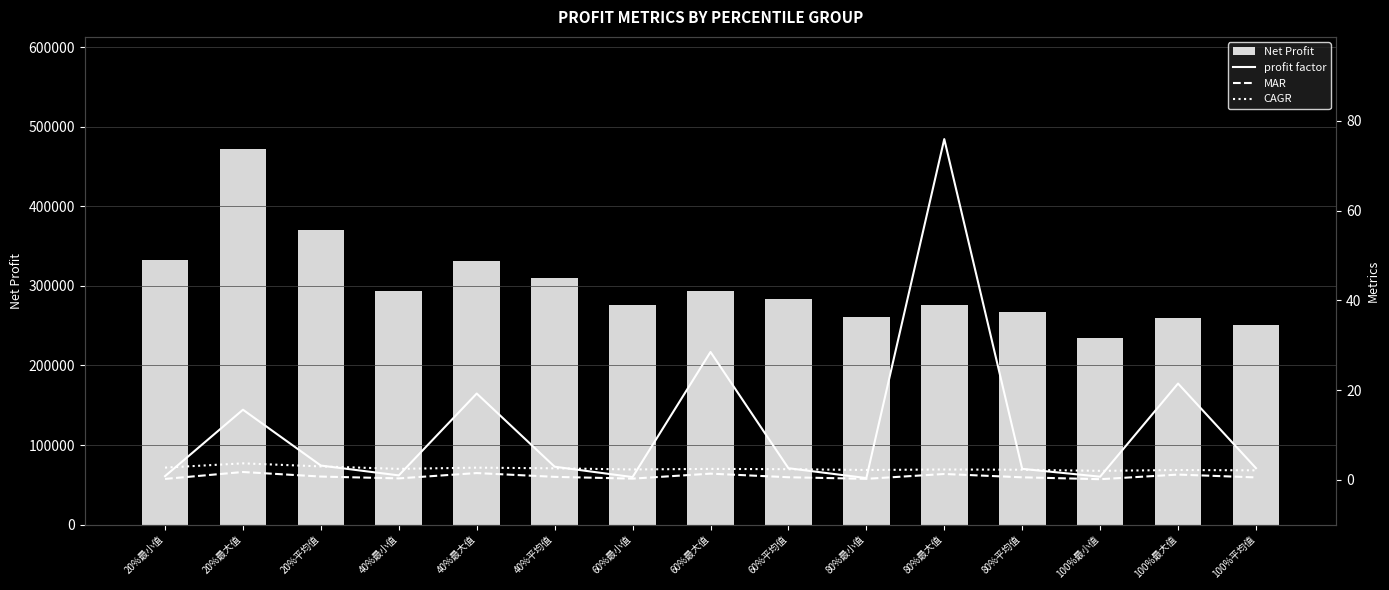

What are all the series names shown in the legend?

Net Profit, profit factor, MAR, CAGR